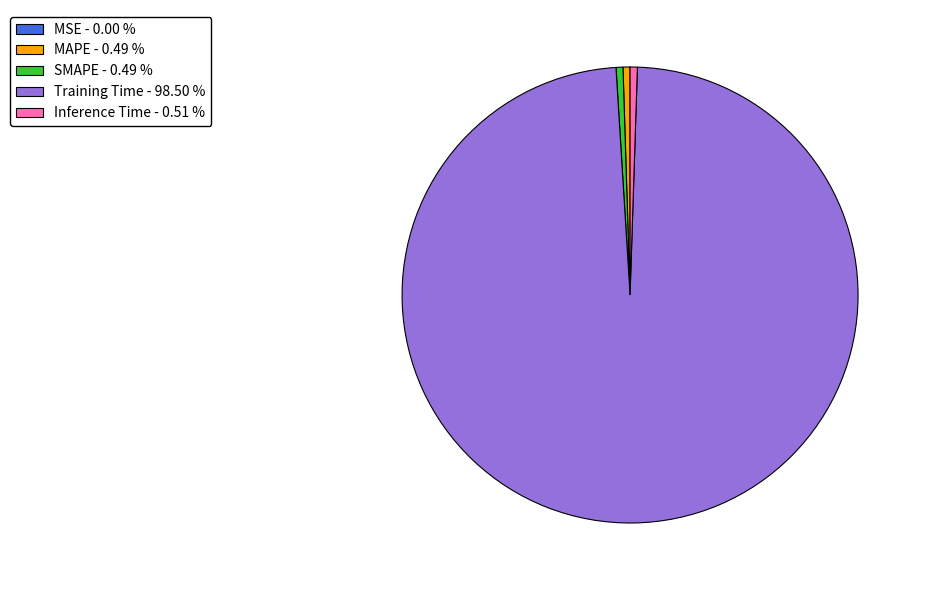

Does Training Time account for over 50% of the chart?

Yes